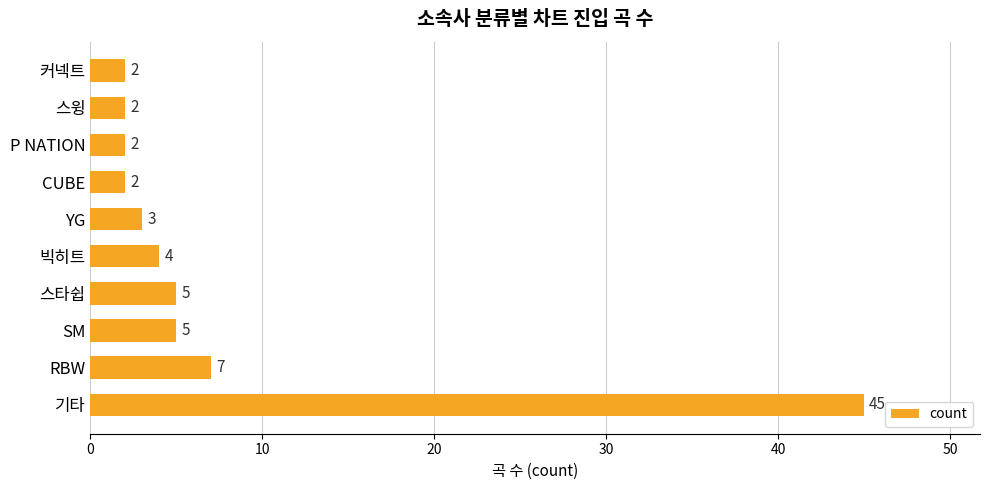

What is the difference between the maximum and minimum values?

43